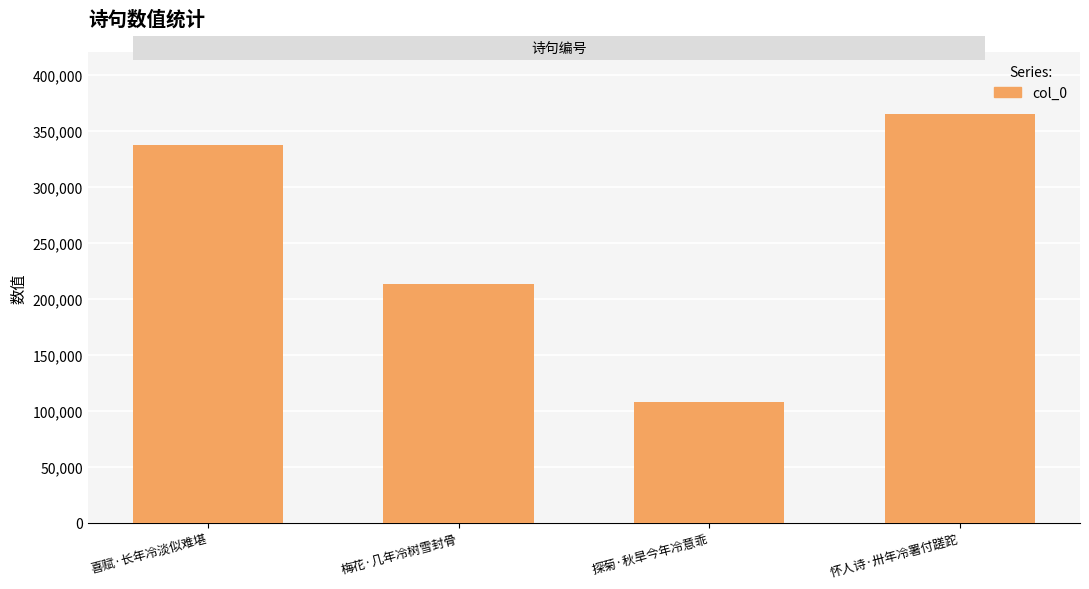

What is the ratio of the value at 探菊·秋旱今年冷意乖 to the value at 梅花·几年冷树雪封骨?

0.5